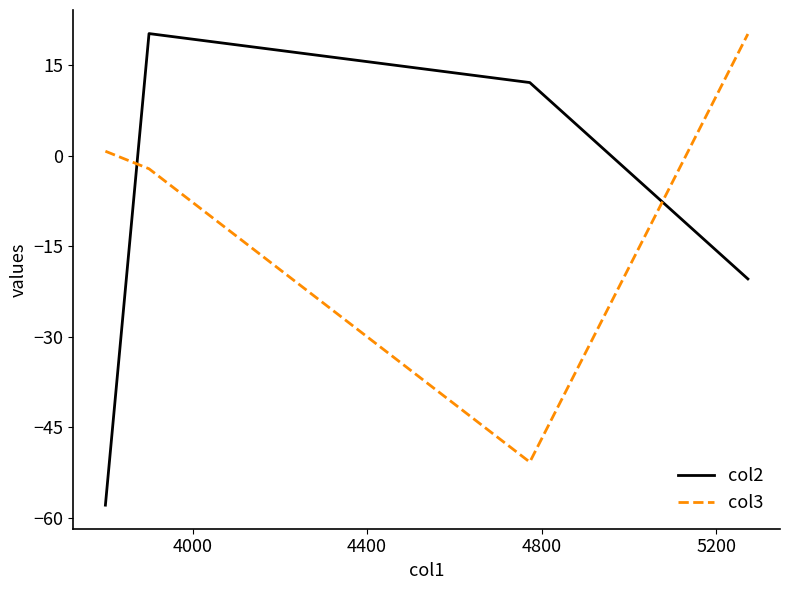

True or false: col2 has more than 1 points higher than both neighbors.

False